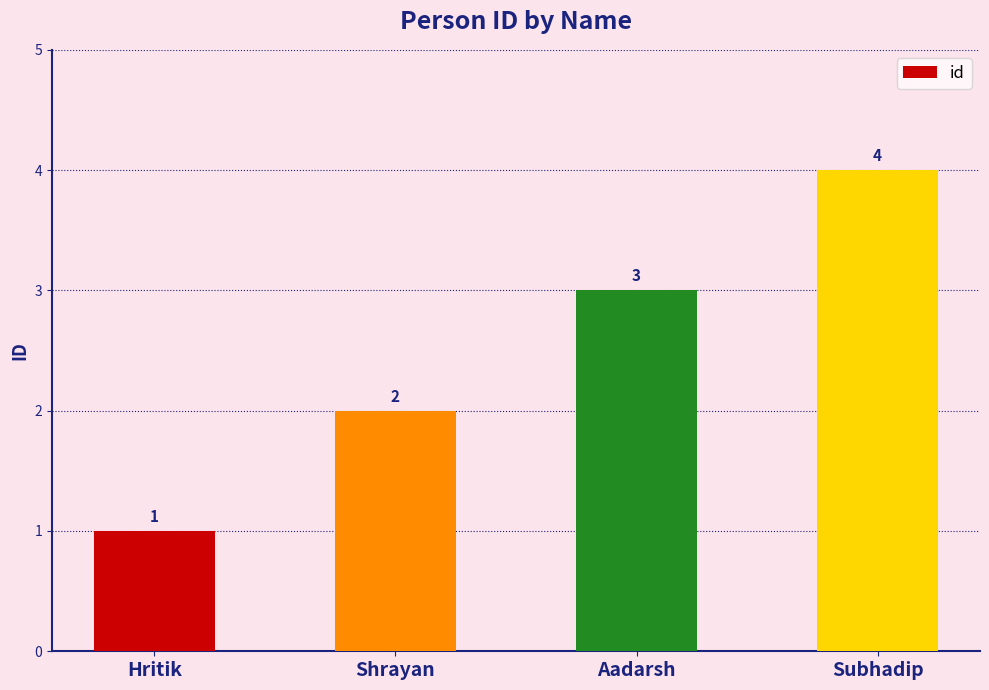

The chart shows a value of 2 at Hritik. True or false?

False